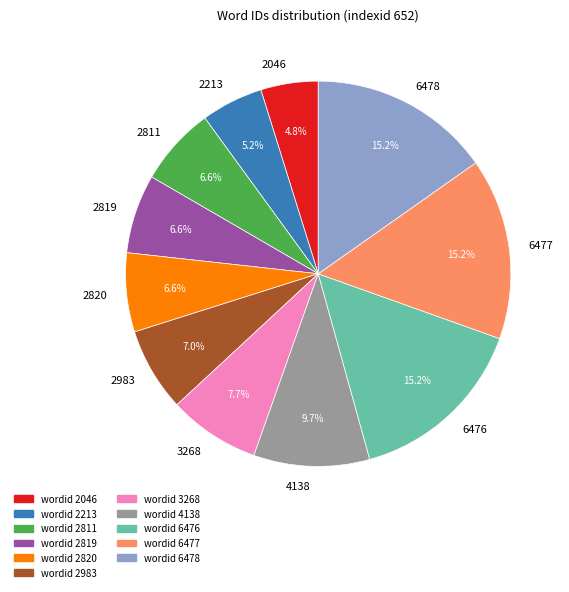

Approximately how many times larger is the value at 2811 compared to 6478?

0.4